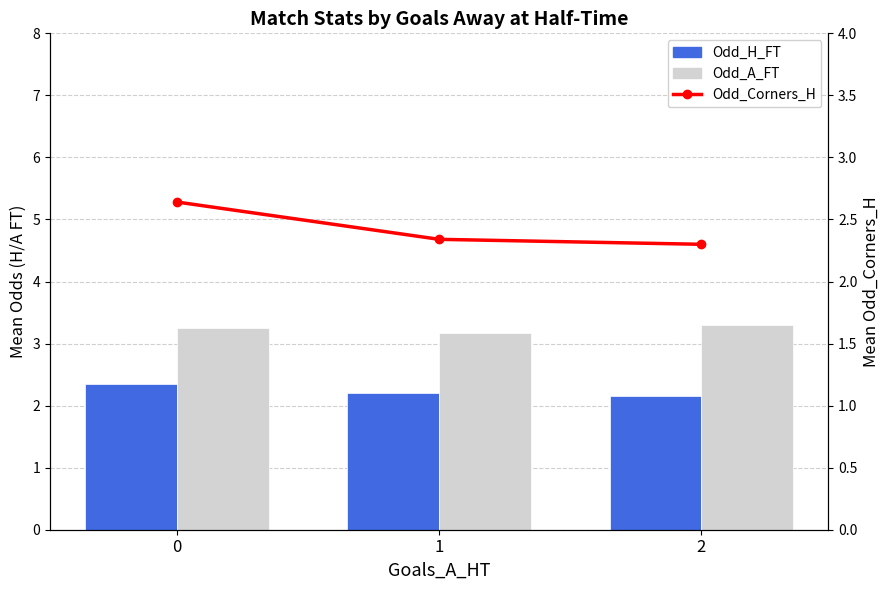

Are the bars horizontal?

No